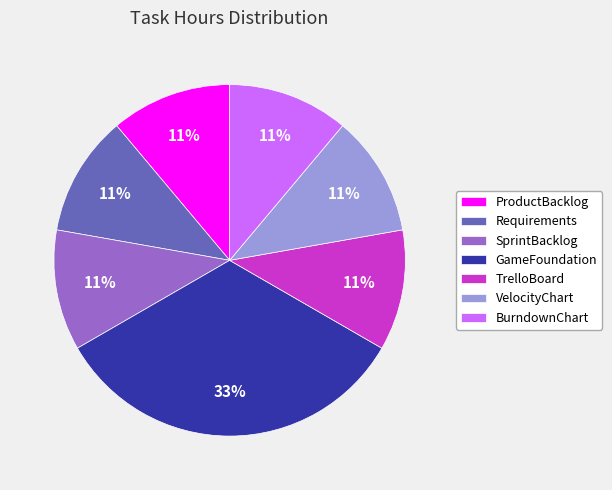

Do Requirements and ProductBacklog together represent more than half of the pie?

No